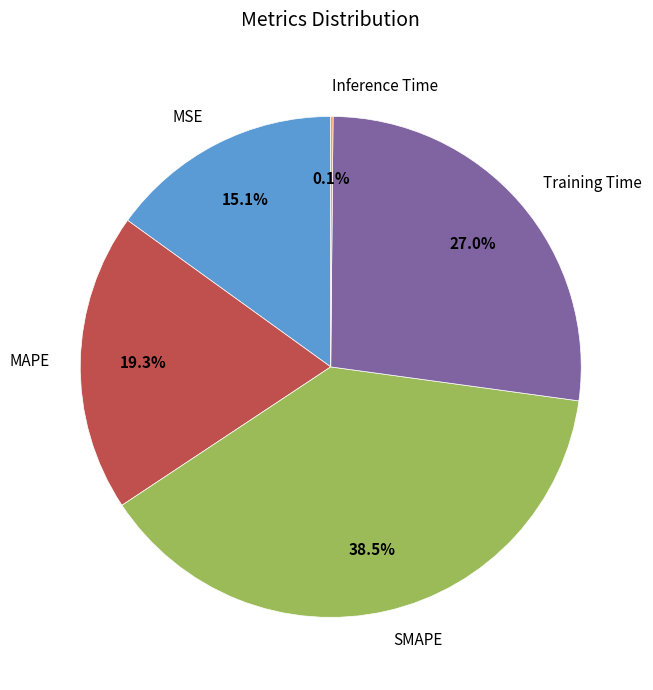

Does any single category account for the majority?

No